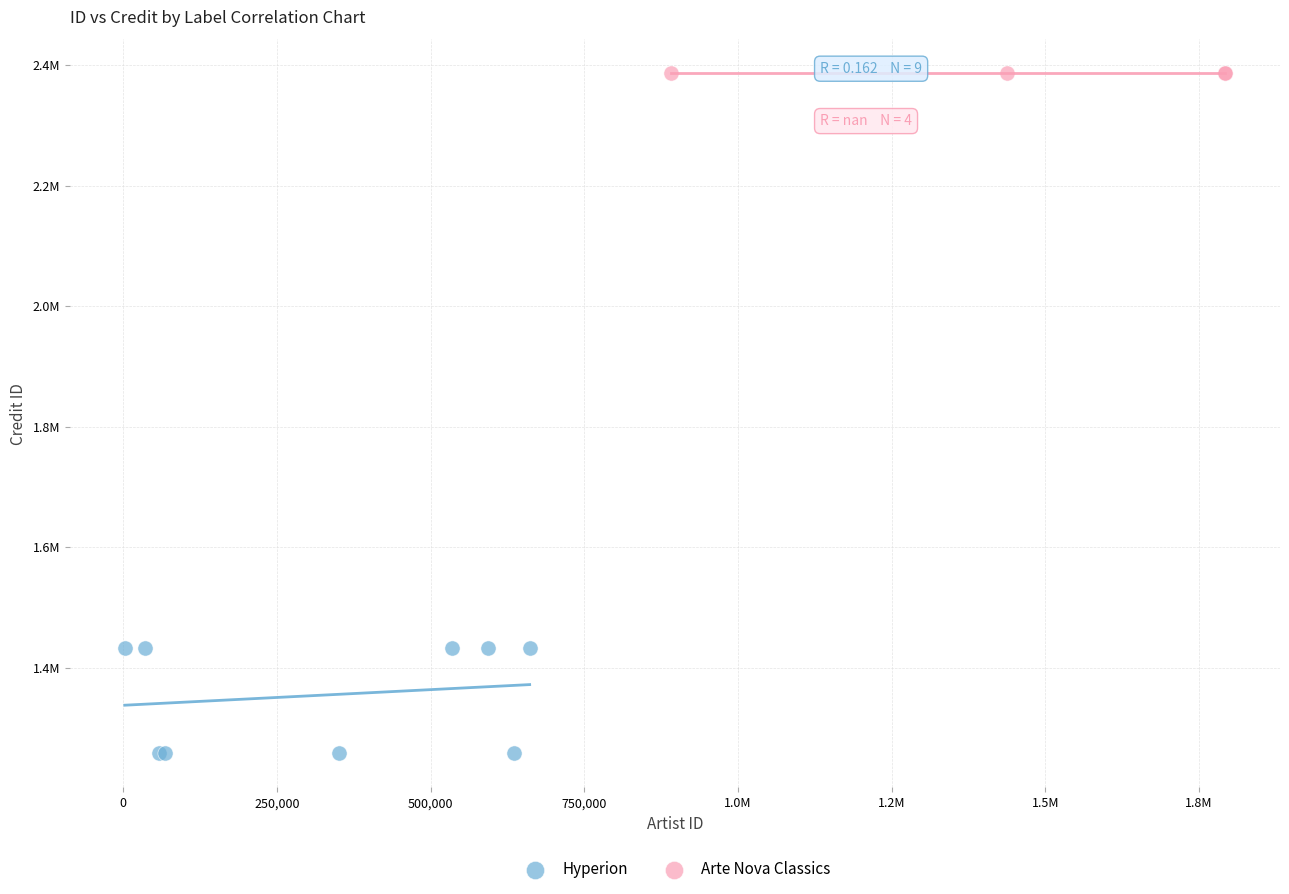

What are all the series names shown in the legend?

Hyperion, Arte Nova Classics